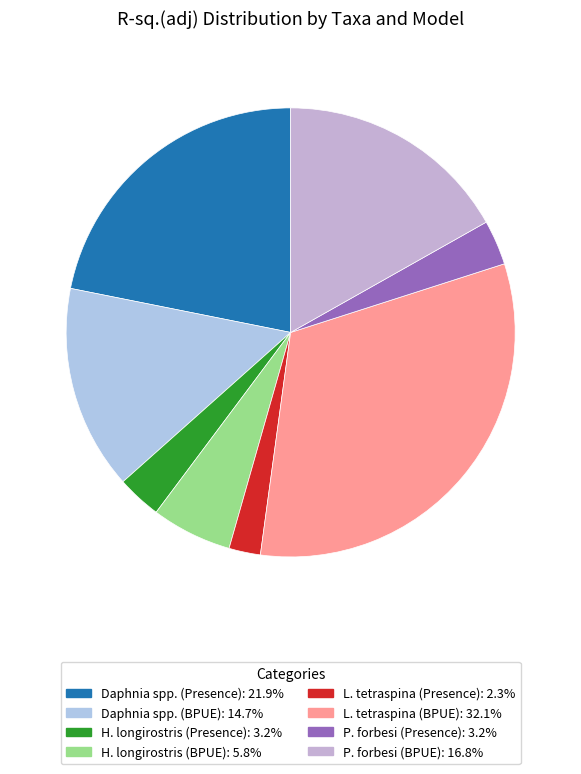

Which category has the smallest portion of the pie?

L. tetraspina (Presence)